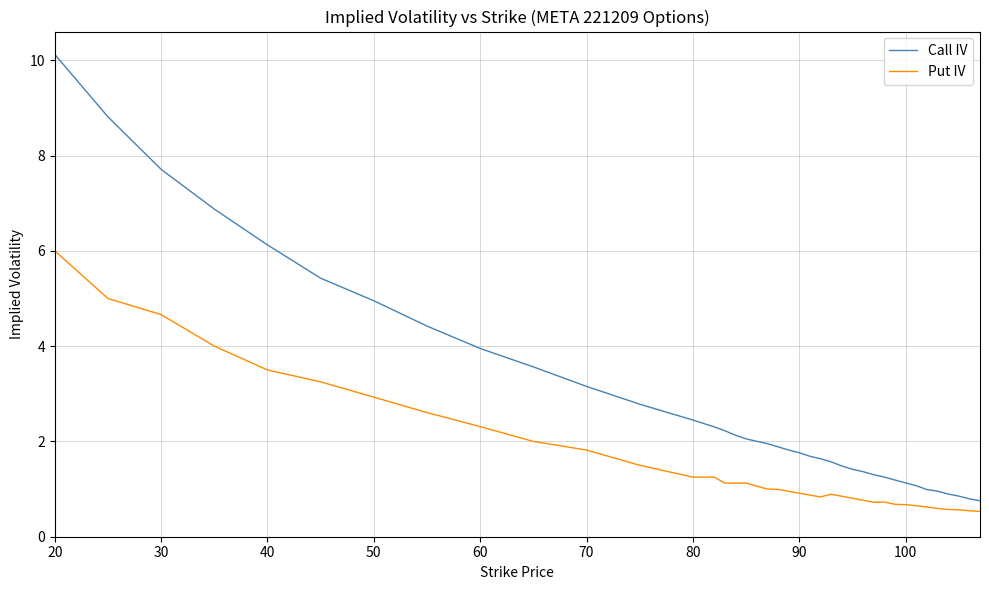

At how many categories does at least one series exceed 6?

5